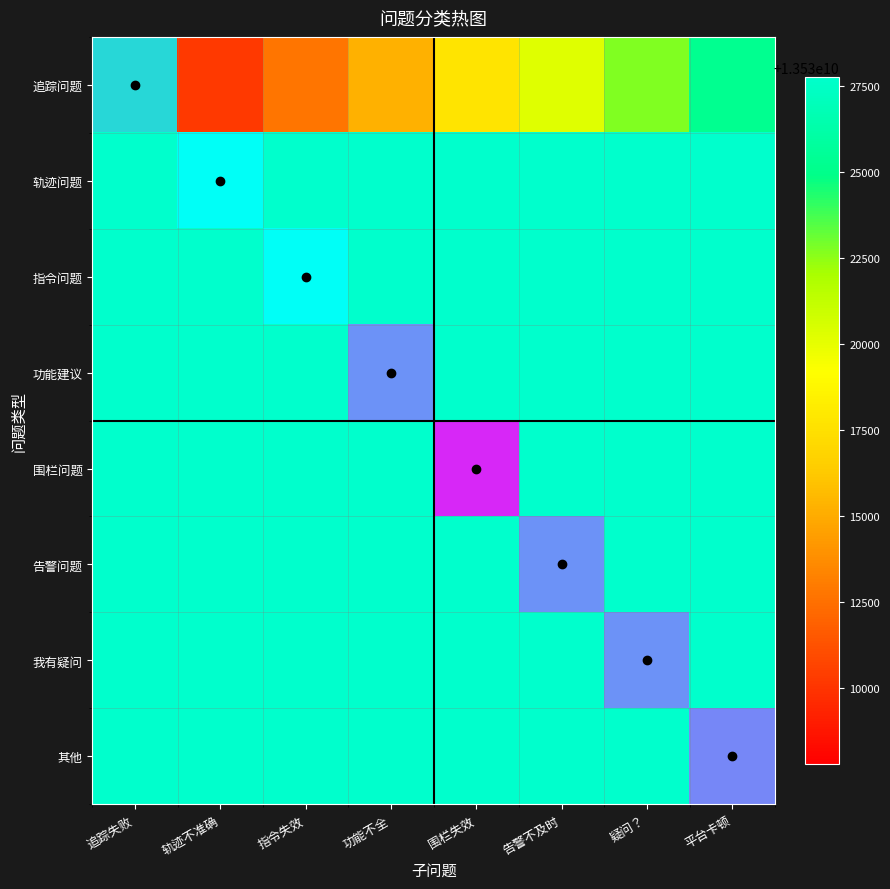

Is the value of 轨迹问题 at 疑问？ greater than the value of 指令问题 at 轨迹不准确?

No